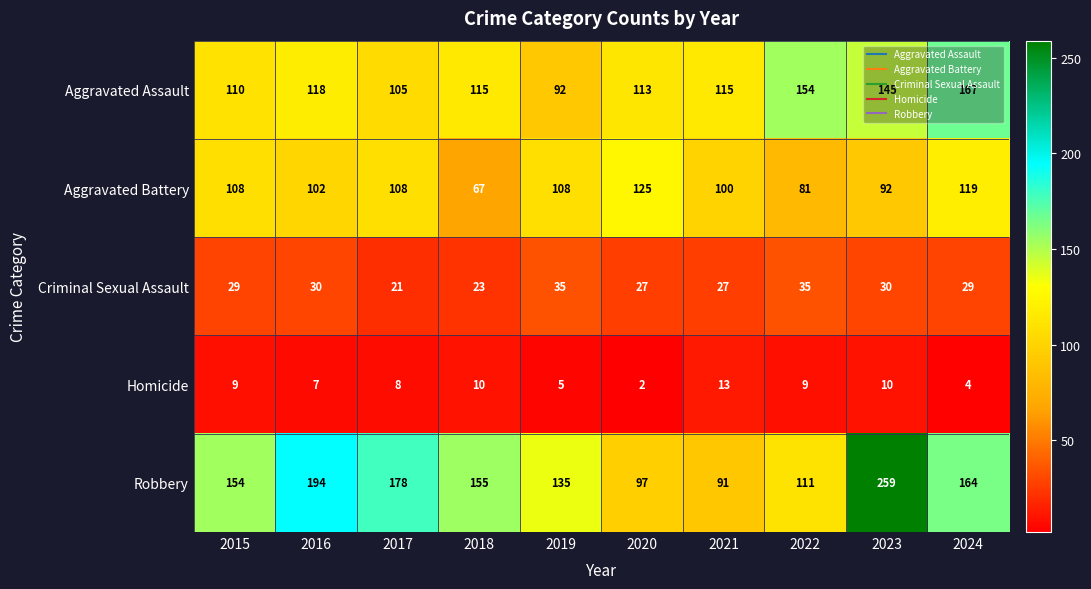

What is the spread (max minus min) of values at 2023?

249